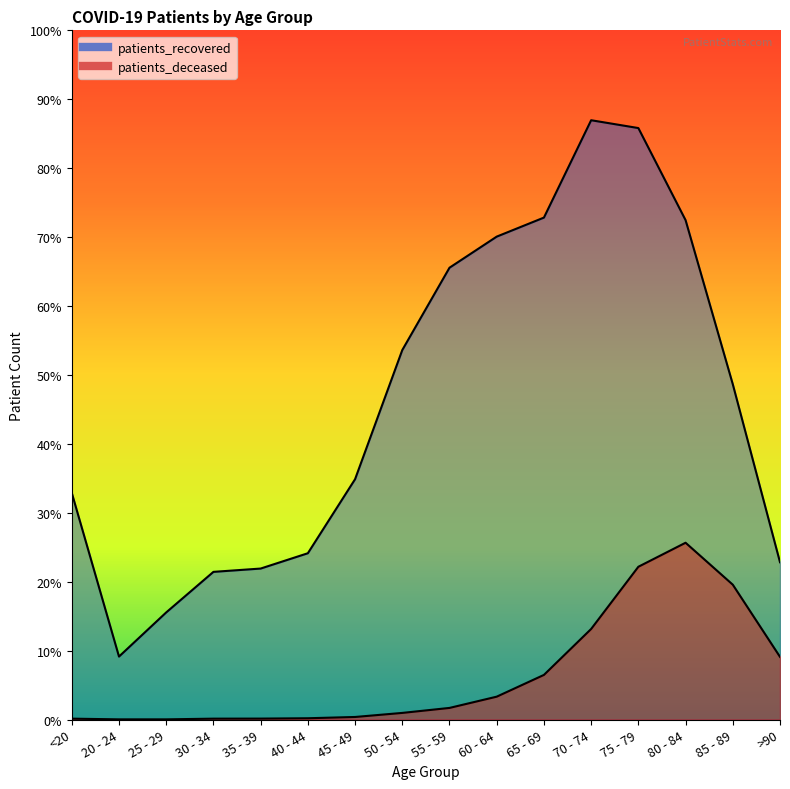

Reading left to right, what are all the values shown in this chart?

patients_recovered: 3906	1085	1846	2545	2602	2866	4142	6368	7787	8323	8651	10329	10194	8607	5779	2711
patients_deceased: 15	3	3	15	16	22	44	114	200	394	769	1561	2633	3047	2324	1080